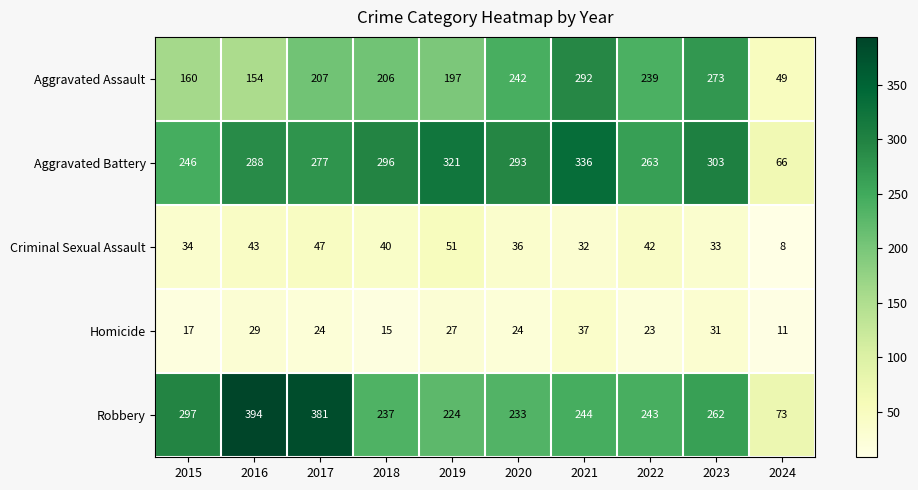

How many distinct data groups are displayed?

5